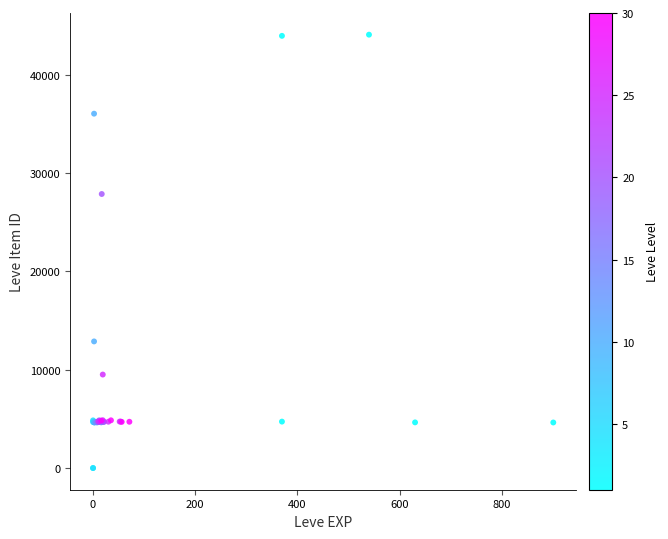

What Y value in the scatter plot is closest to 22048?

27884